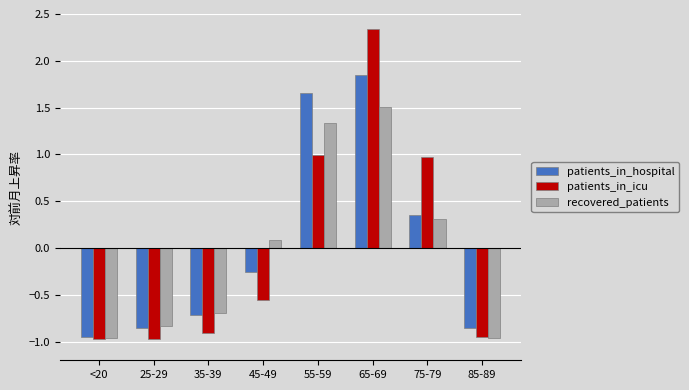

What is the difference between the maximum and second lowest values in the patients_in_hospital series?

2.7